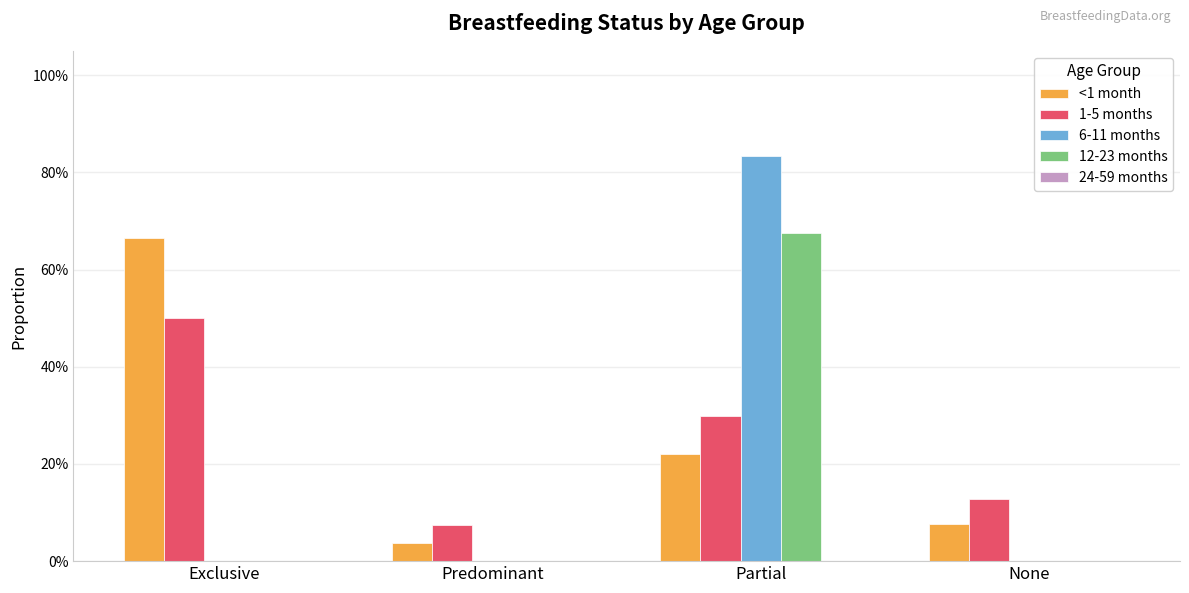

What is the maximum value shown in the chart?

0.8